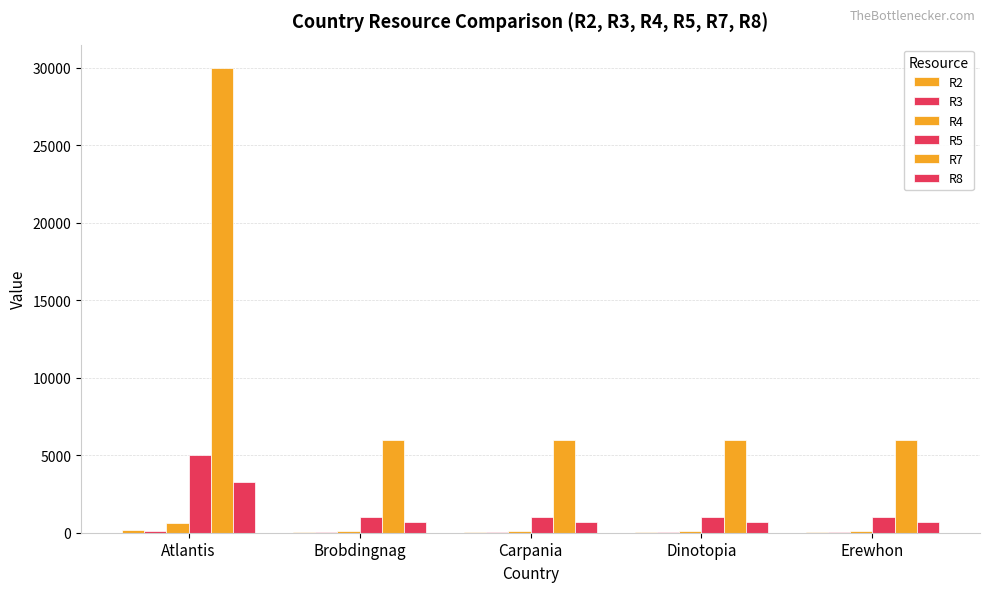

The value of R7 at Atlantis is 30000. True or false?

True